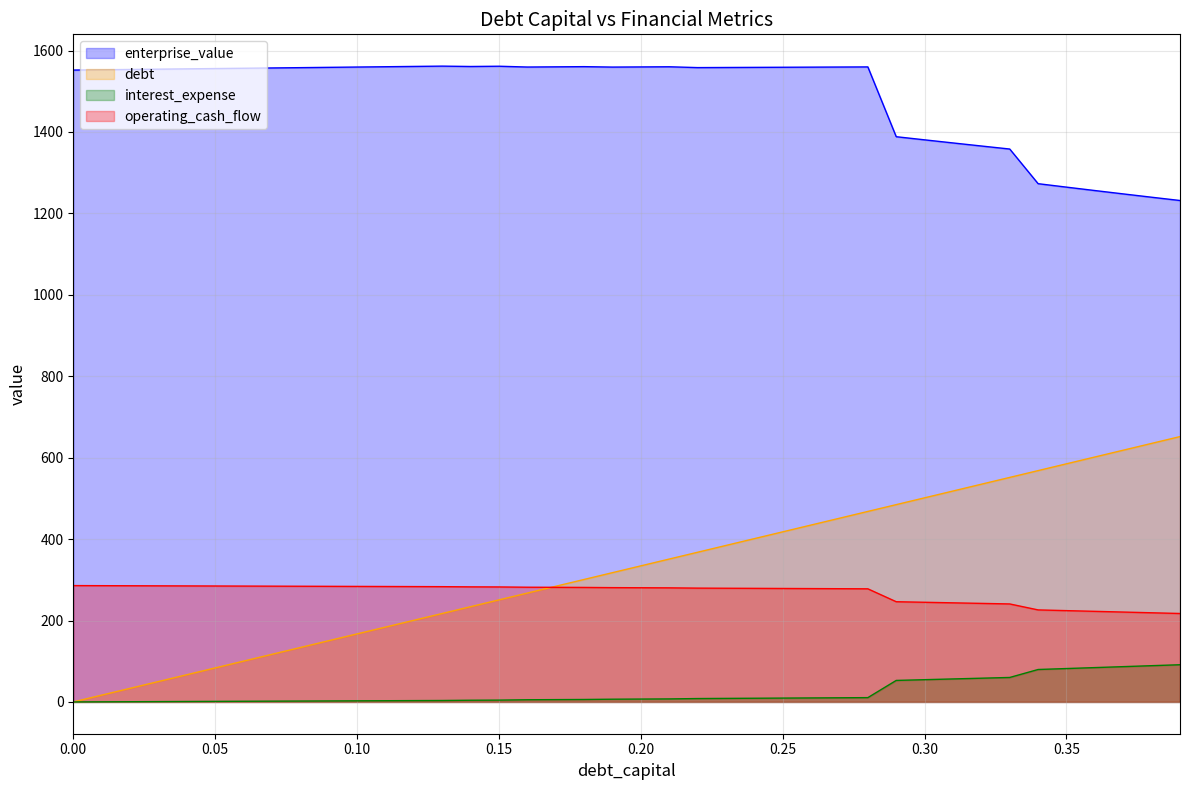

At which label does enterprise_value reach its minimum?

0.39